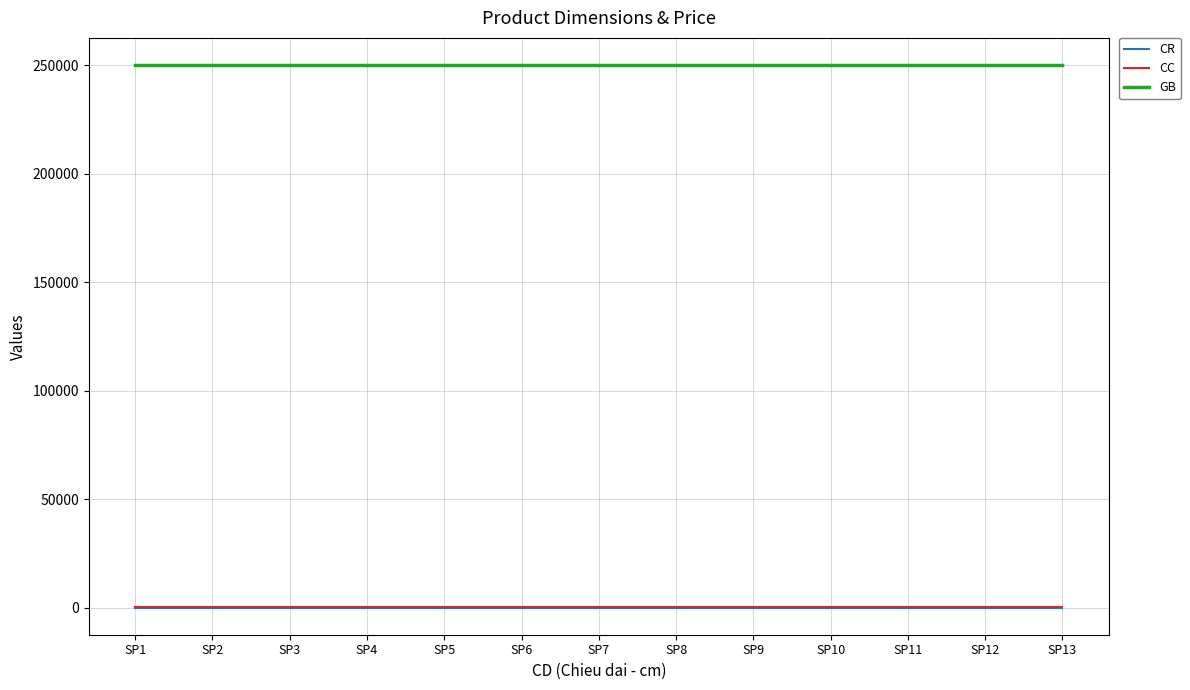

The value of GB at SP4 is 250000. True or false?

True